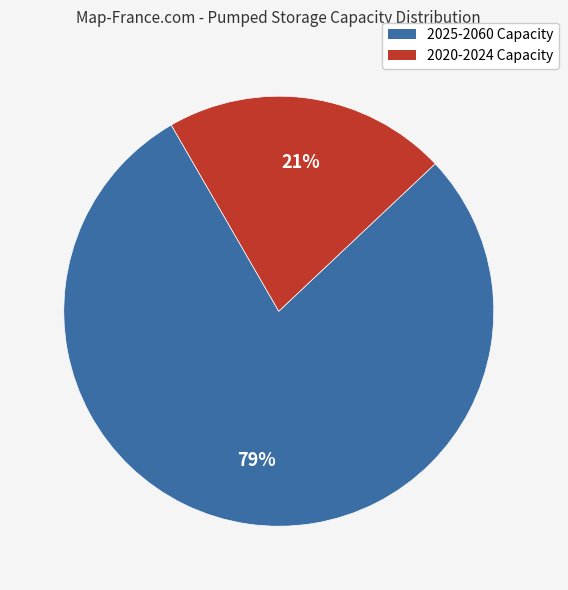

To the nearest percent, what is the average slice percentage?

50%